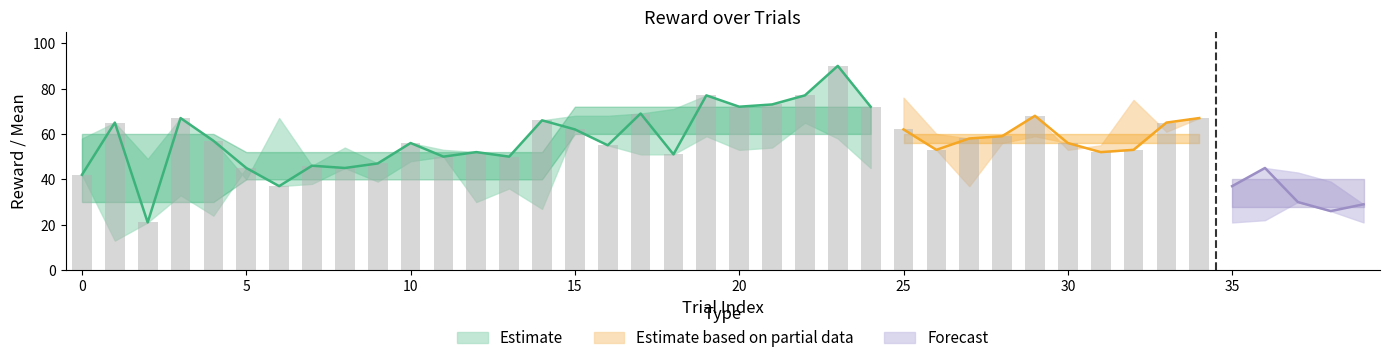

What is the maximum value for reward?

90